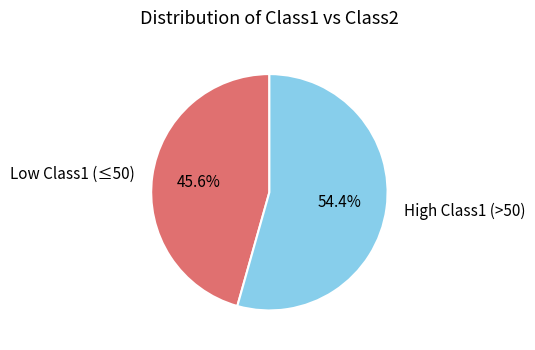

Rank the categories by value from lowest to highest.

Low Class1 (≤50), High Class1 (>50)